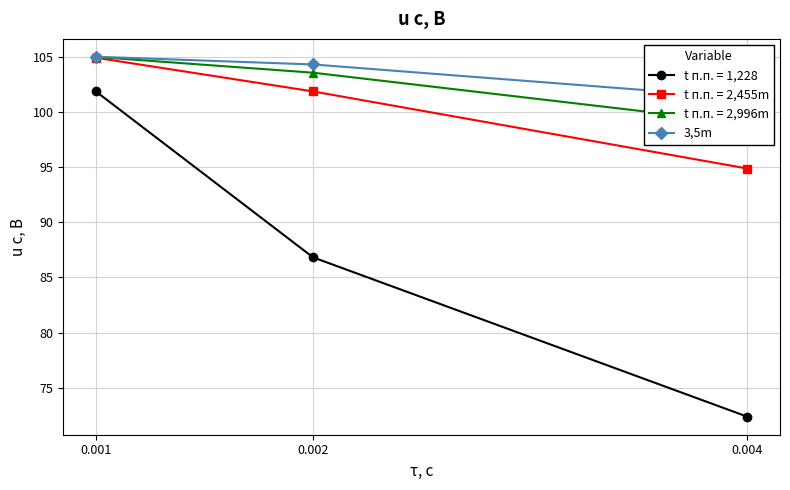

How many data points are above 104?

2